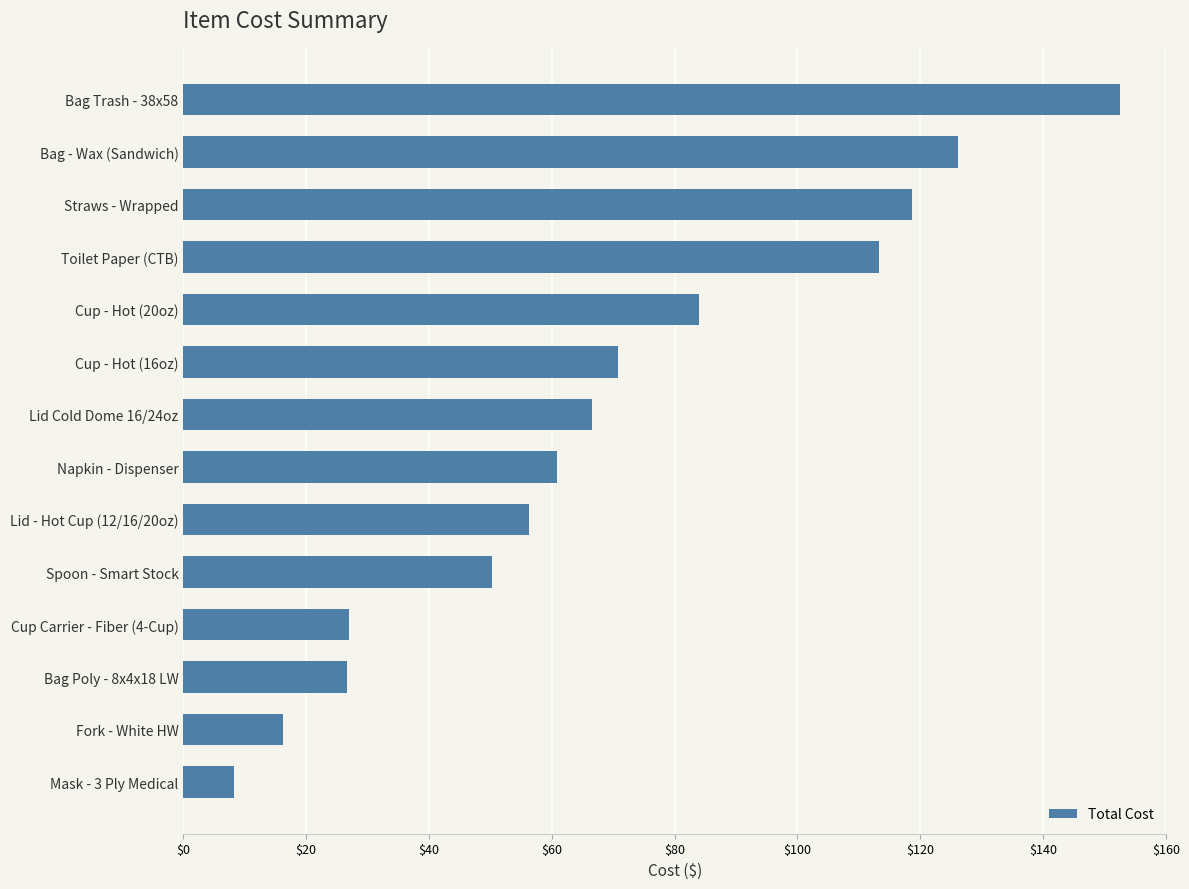

The chart shows a value of 60.9 at Napkin - Dispenser. True or false?

True